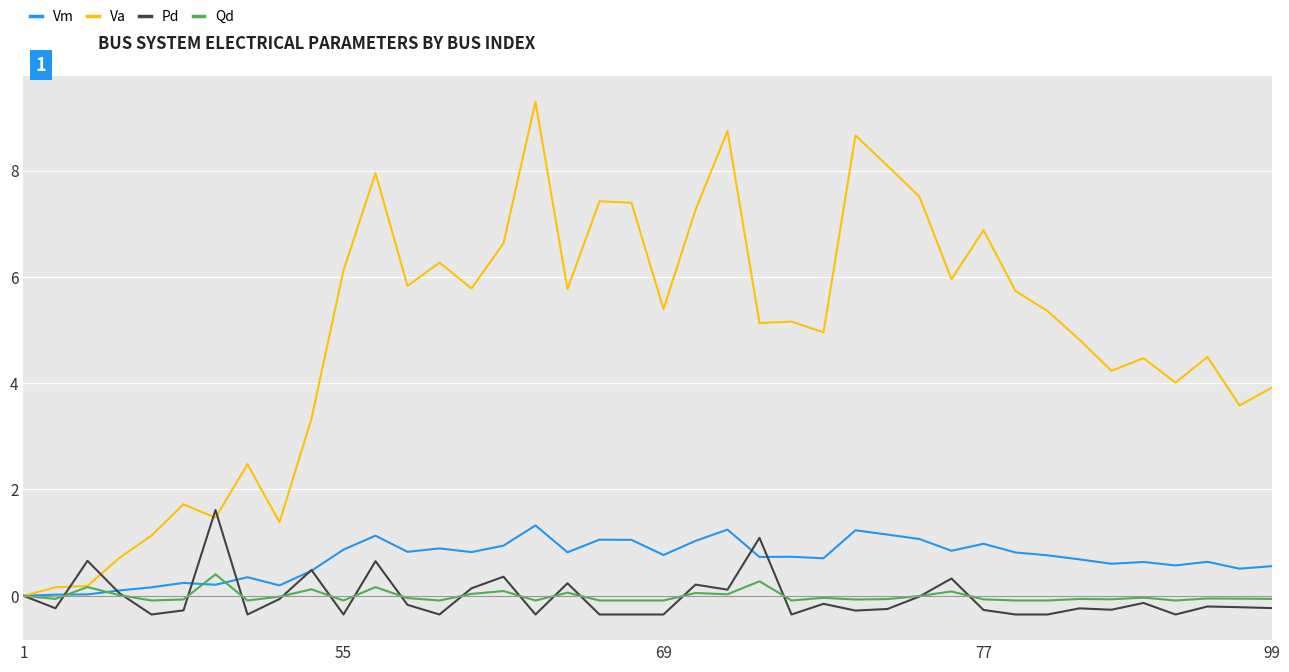

Which series has the widest spread of values?

Va